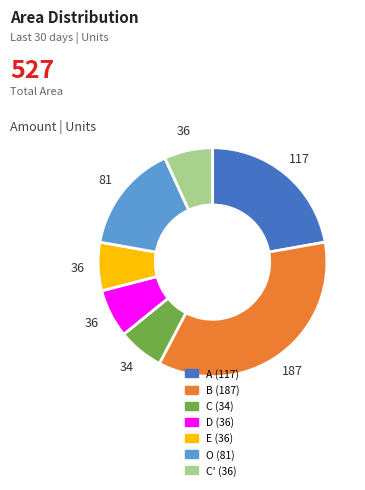

Is there any slice that represents more than half of the pie?

No